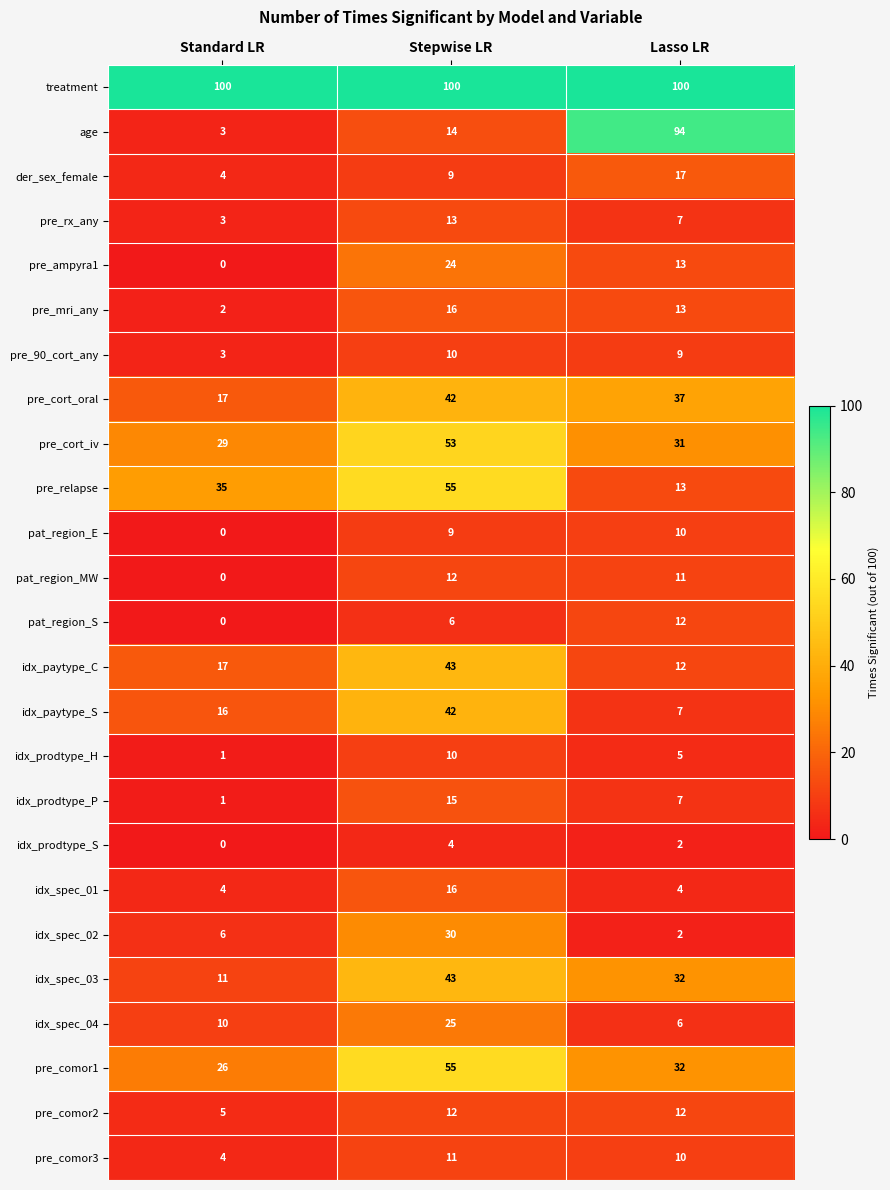

What is the approximate value of idx_spec_03 at Stepwise LR?

43